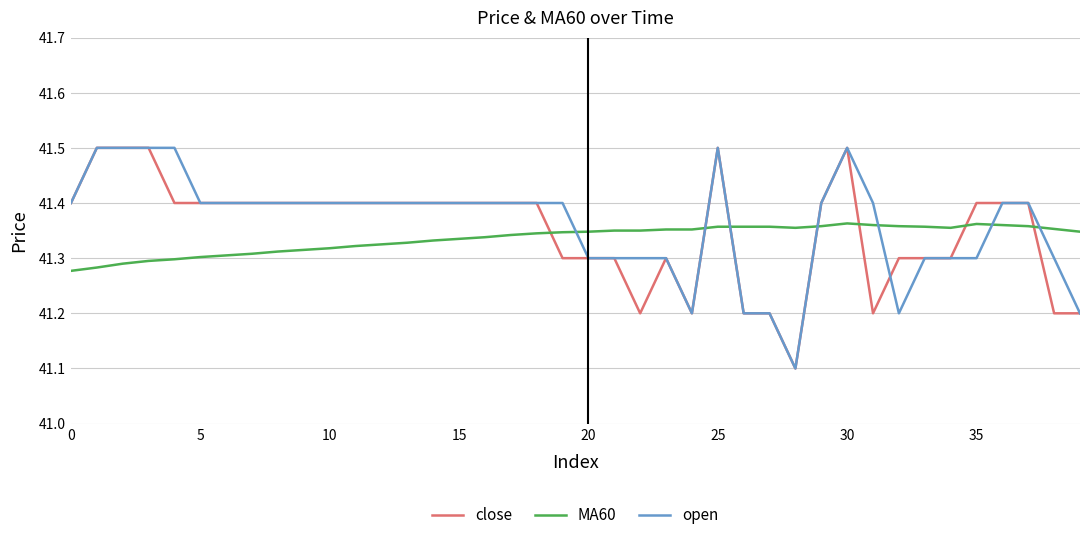

What are all the series names shown in the legend?

close, MA60, open